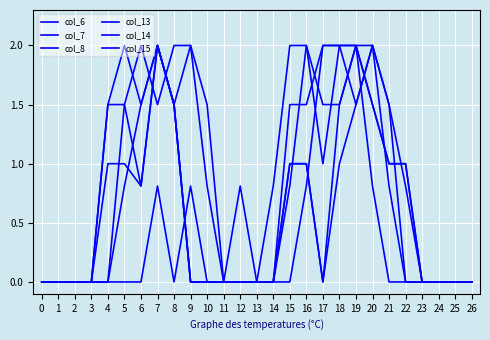

True or false: col_15 has a value of -0.9 at 1.

False